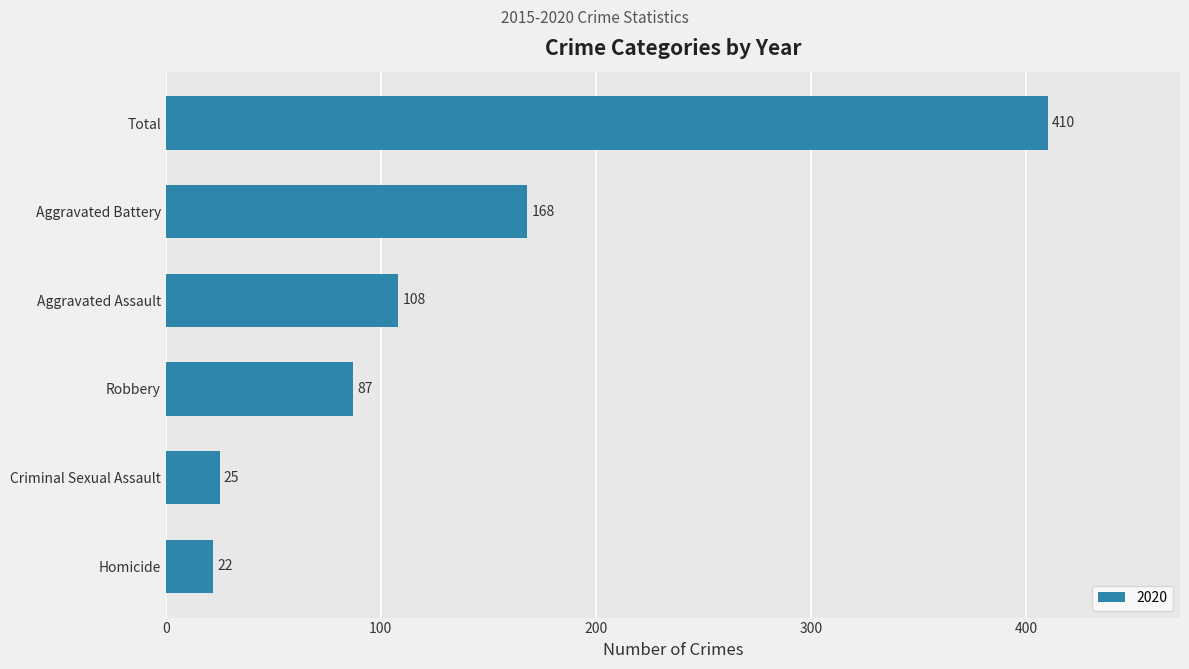

True or false: the data shows 108 at Aggravated Assault.

True